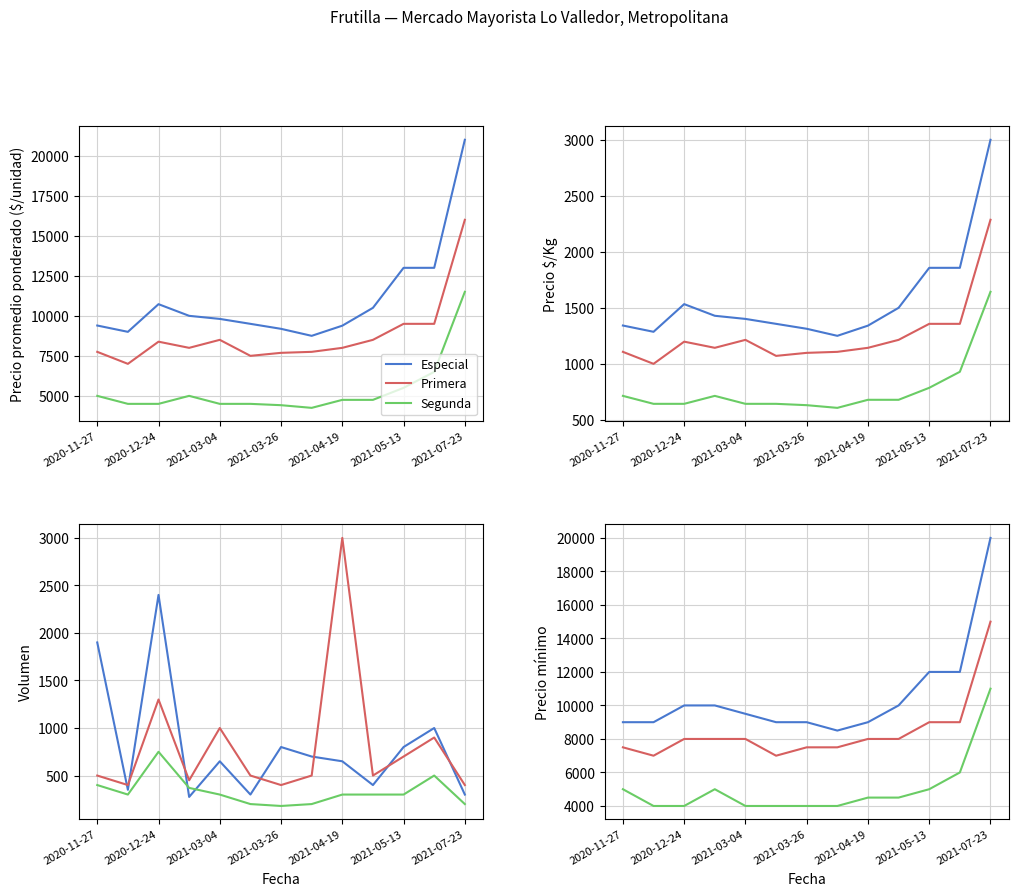

At 2020-11-27, list the series in order from largest to smallest.

Especial, Primera, Segunda